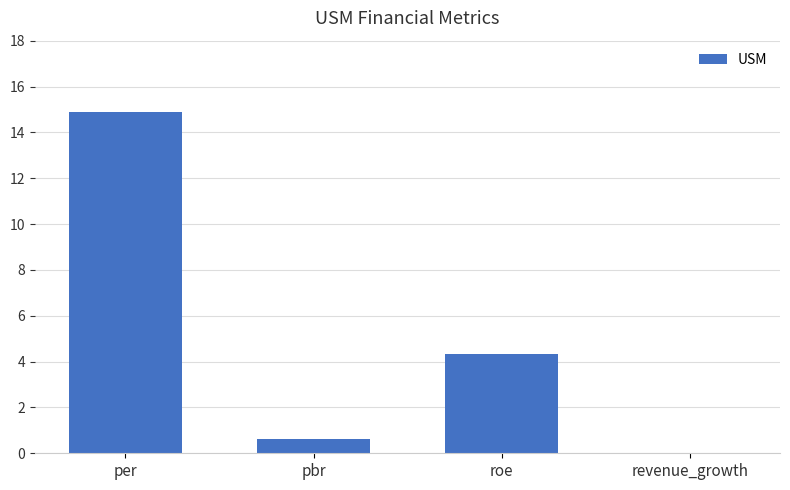

Where does the data first go above 4?

per